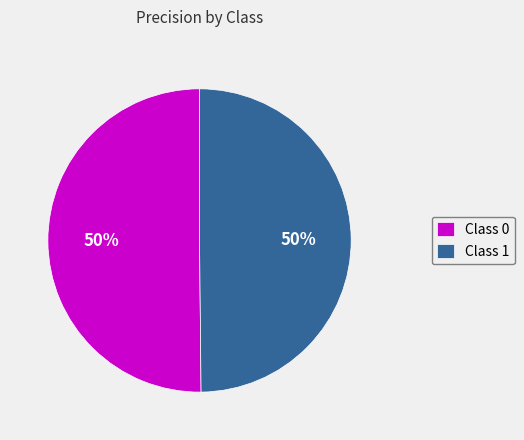

Combined, do Class 0 and Class 1 account for over 50%?

Yes